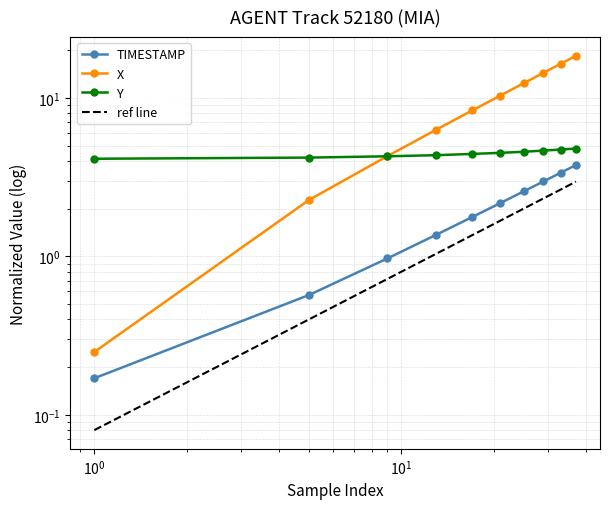

What is the difference between the maximum and second lowest values in the TIMESTAMP series?

3.2